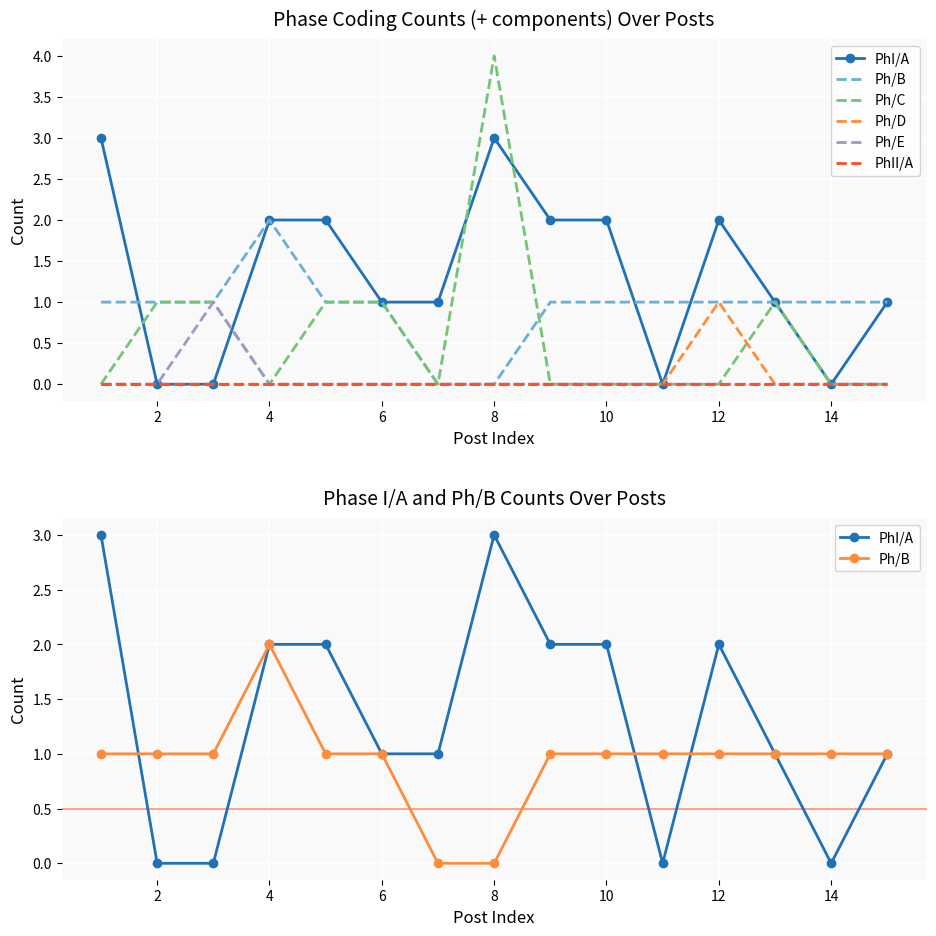

How many lines are shown in the chart?

6